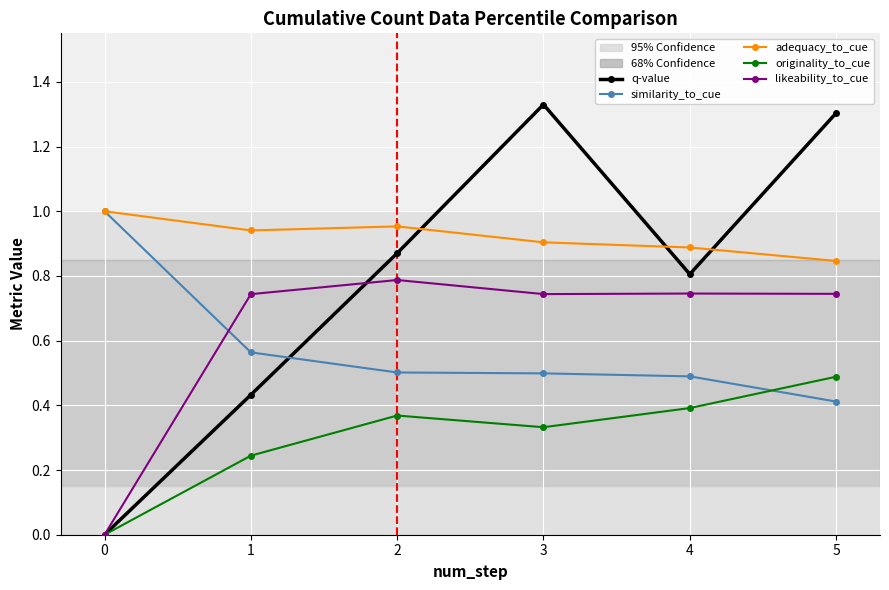

Which series has the largest total across all categories?

adequacy_to_cue